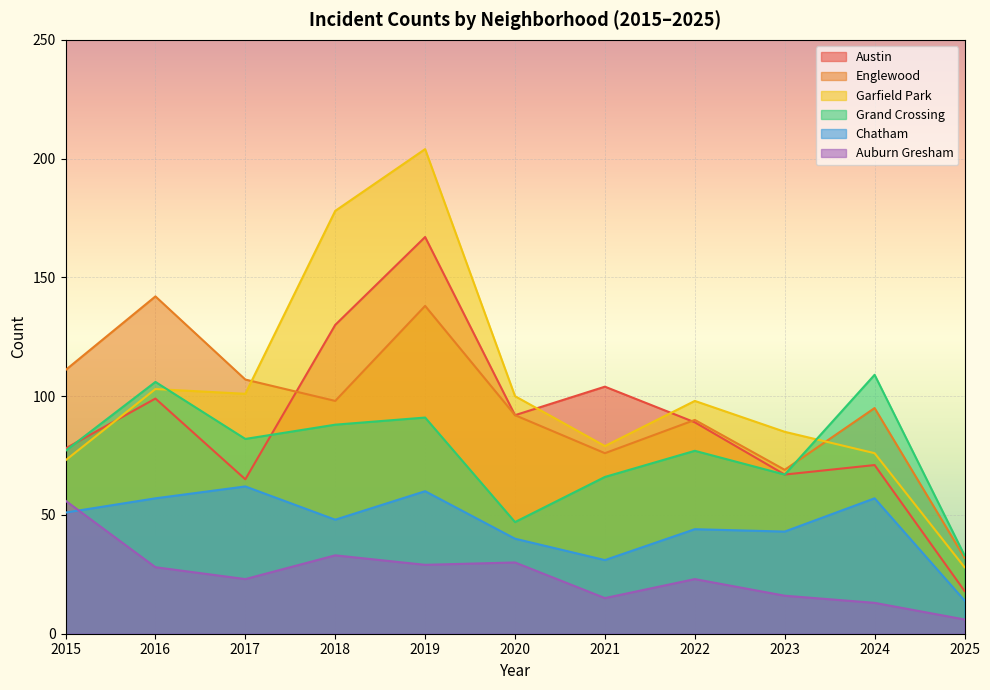

What is the difference between the highest and lowest values at 2025?

27